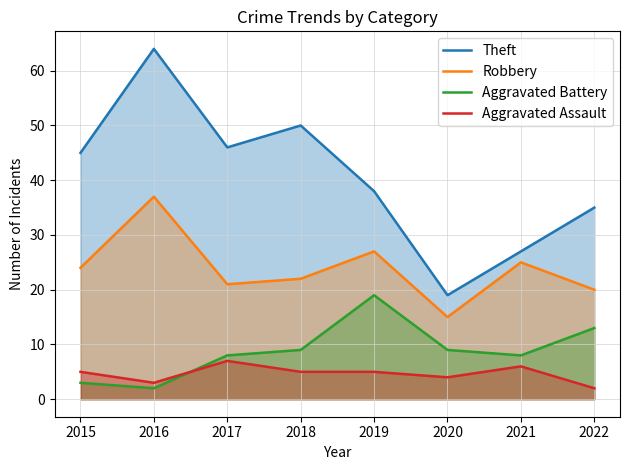

What is the value of the Aggravated Battery point at the 5th from the left?

19